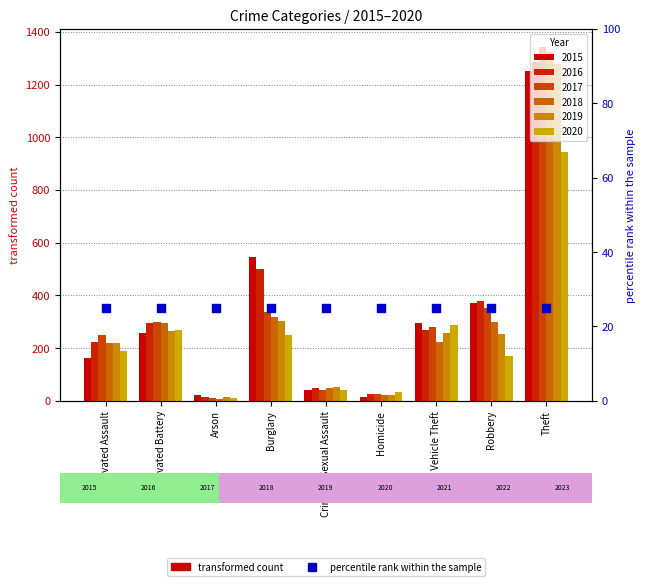

At which category is the sum across all series the highest?

Theft